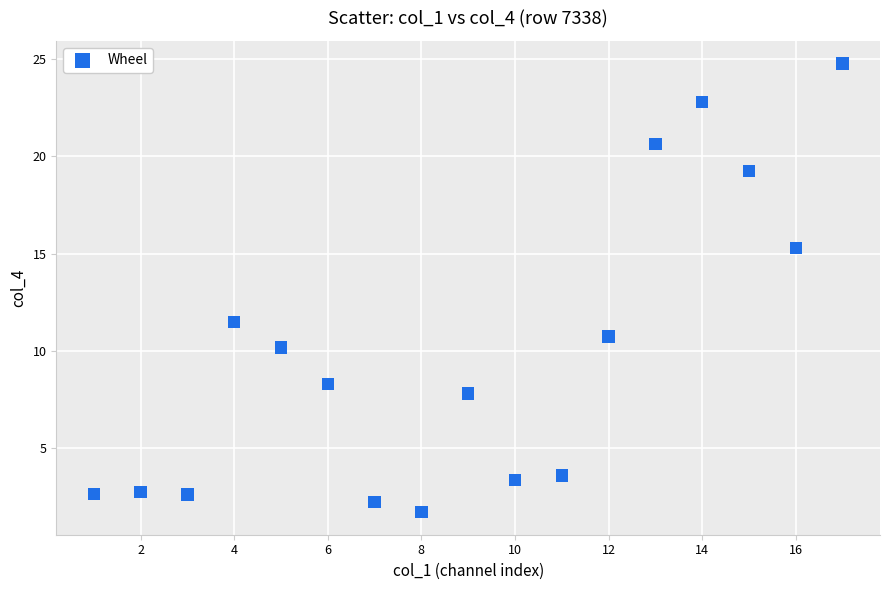

What Y value in the scatter plot is closest to 13?

11.5